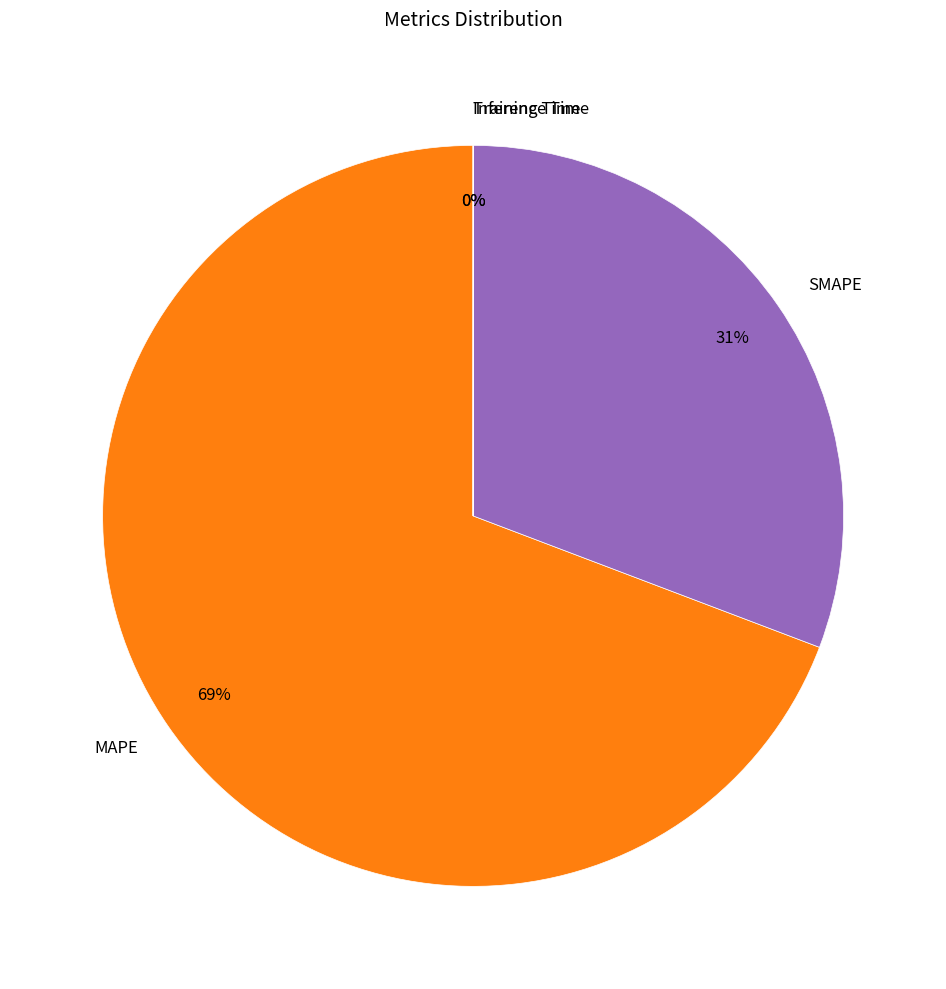

To the nearest percent, what is the difference between the largest and smallest slice percentages?

69%